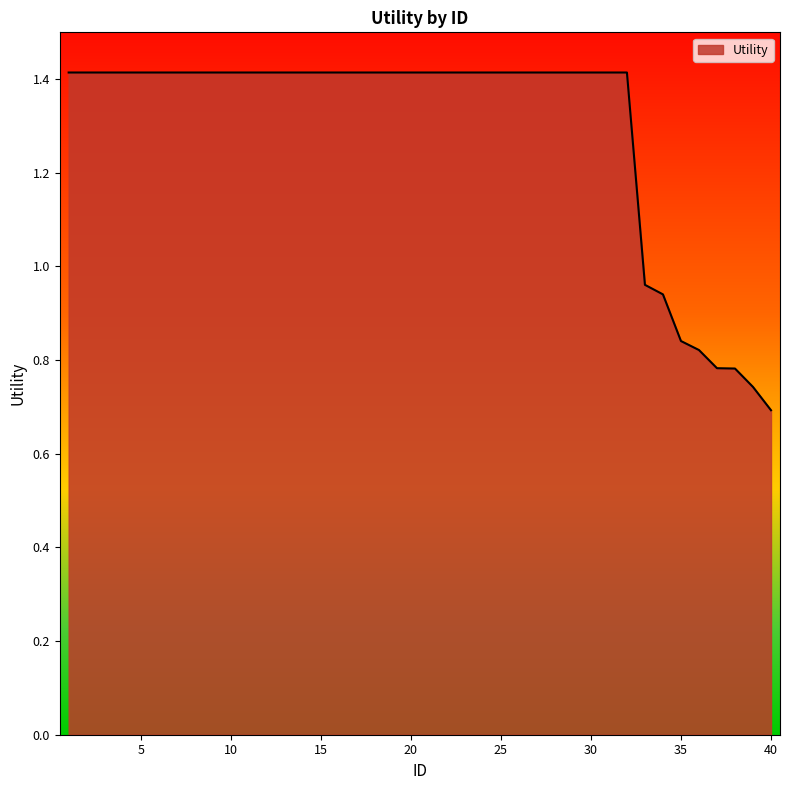

What is the maximum value shown in the chart?

1.4